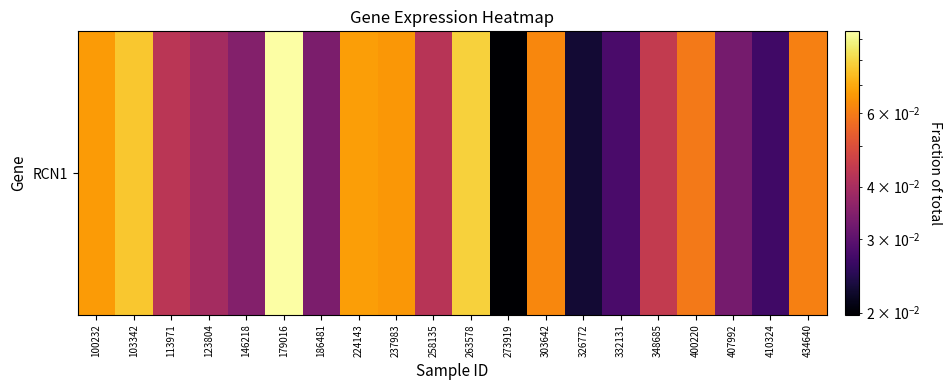

Rank the categories by value from lowest to highest.

273919, 326772, 410324, 332131, 407992, 186481, 146218, 123804, 258135, 113971, 348685, 400220, 434640, 303642, 237983, 100232, 224143, 103342, 263578, 179016